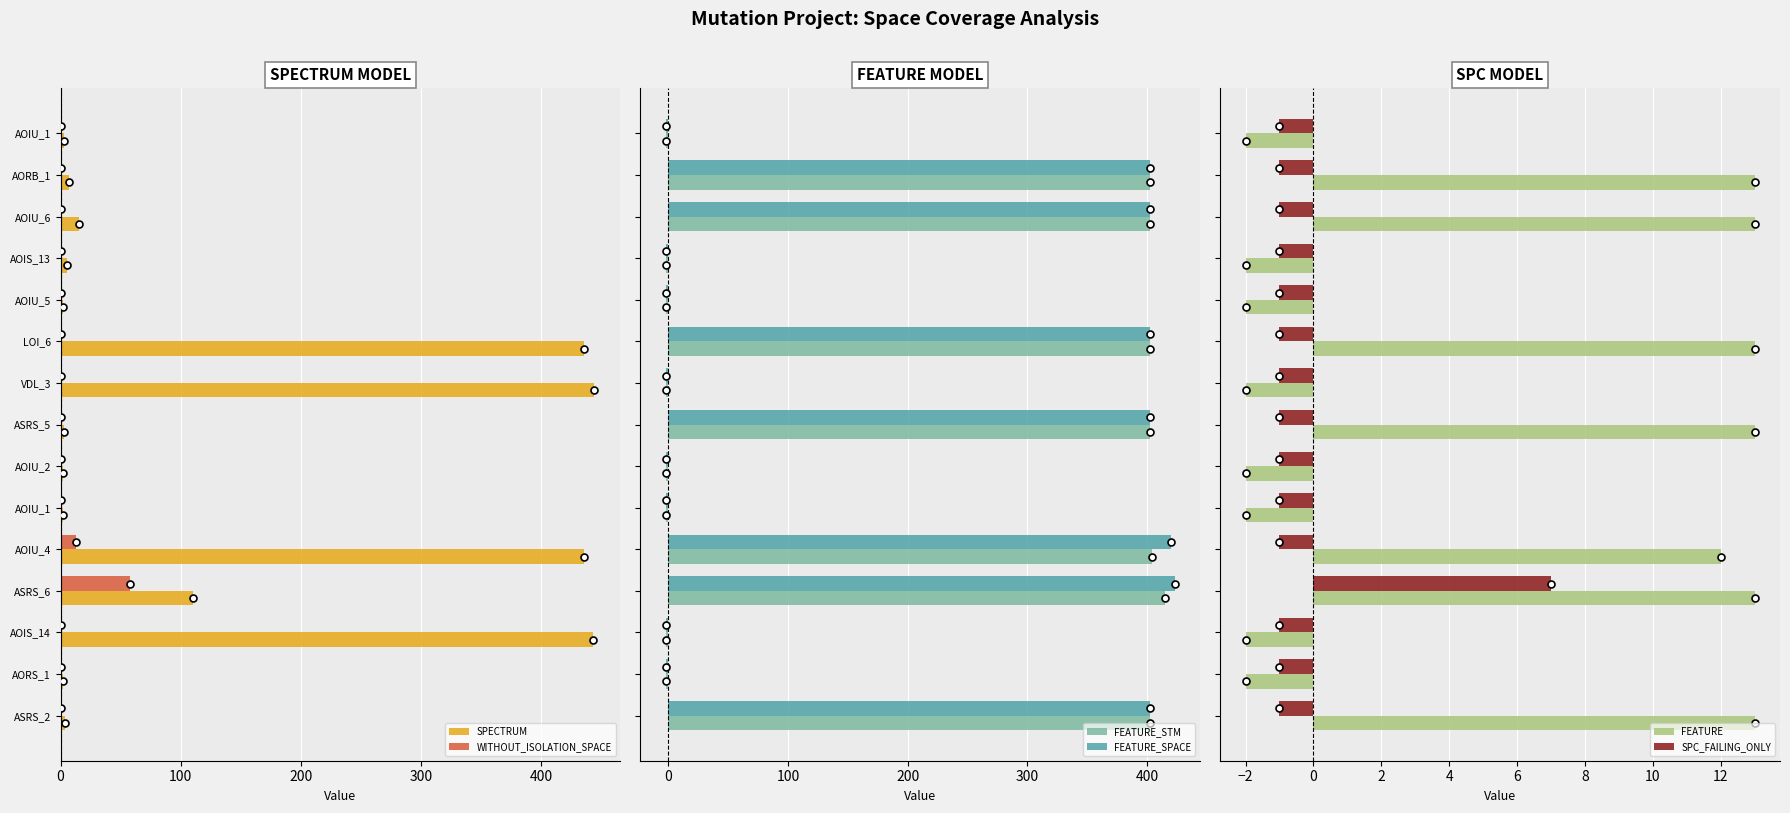

What is the average value of the FEATURE series?

5